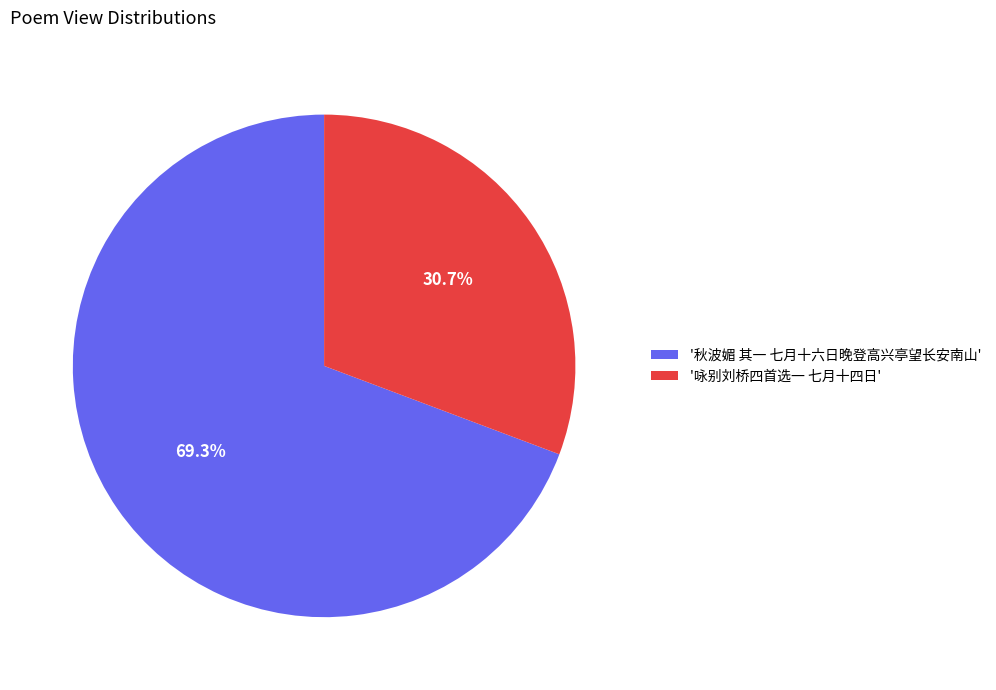

Which category has the biggest portion of the pie?

'秋波媚 其一 七月十六日晚登高兴亭望长安南山'